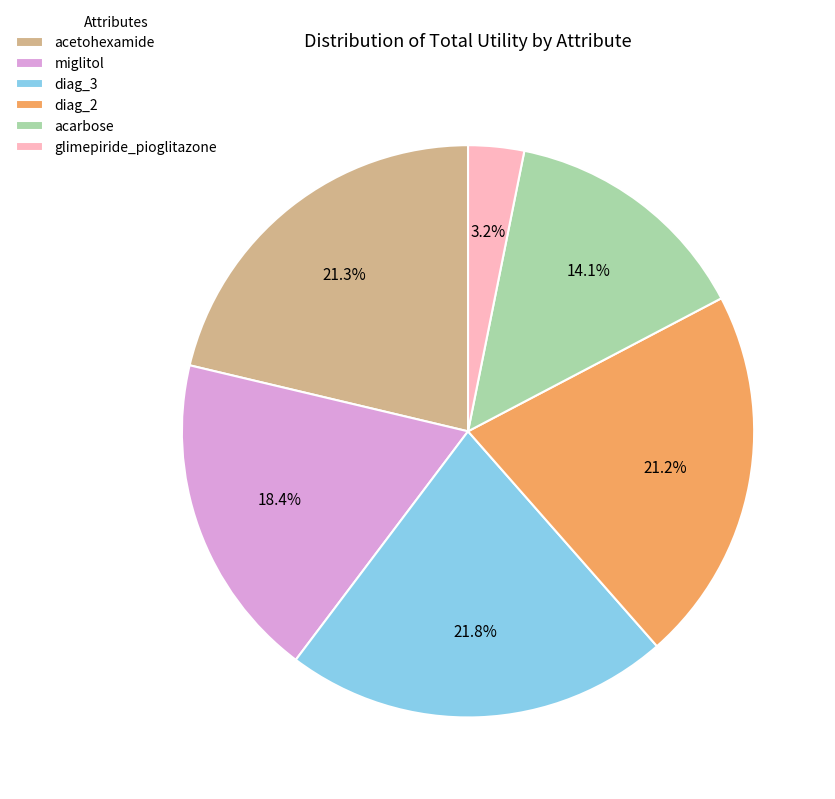

To the nearest percent, what is the difference between the largest and smallest slice percentages?

19%